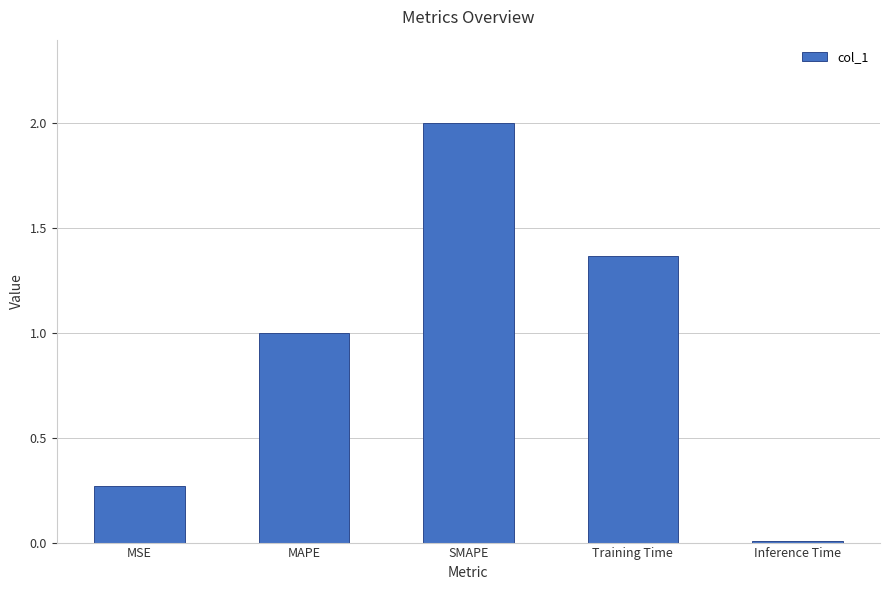

What is the sum of the values at MSE and MAPE?

1.3